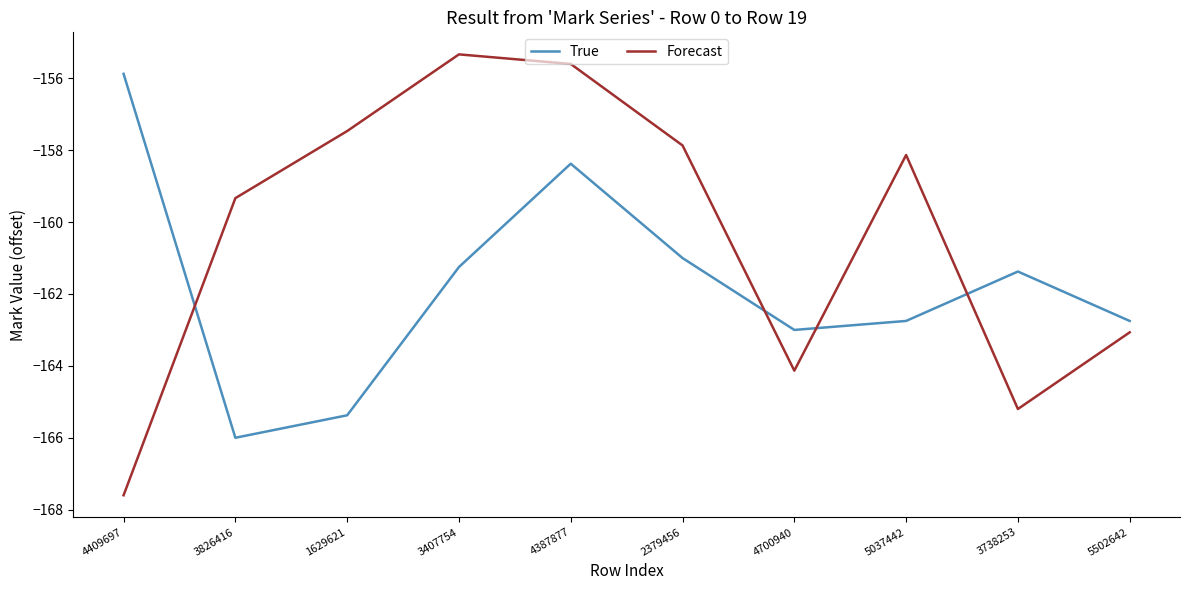

What is the minimum value shown in the chart?

-167.6